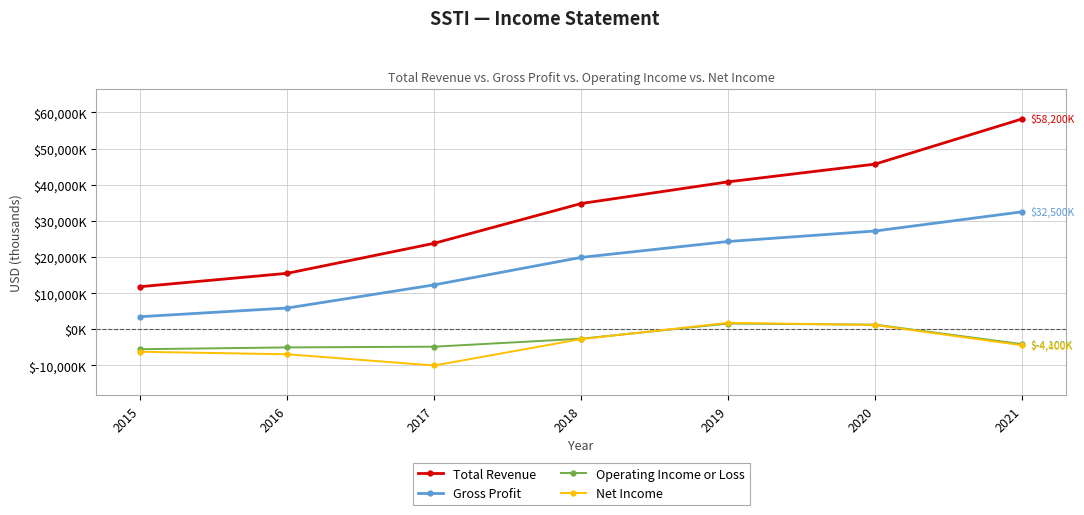

Between 2021 and 2015, which is larger?

2021